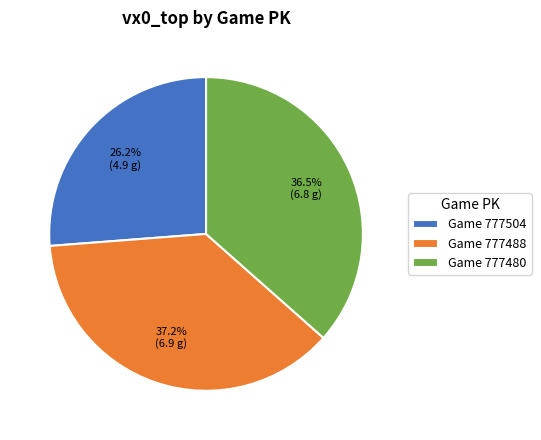

What is the ratio of the value at Game 777488 to the value at Game 777504?

1.4